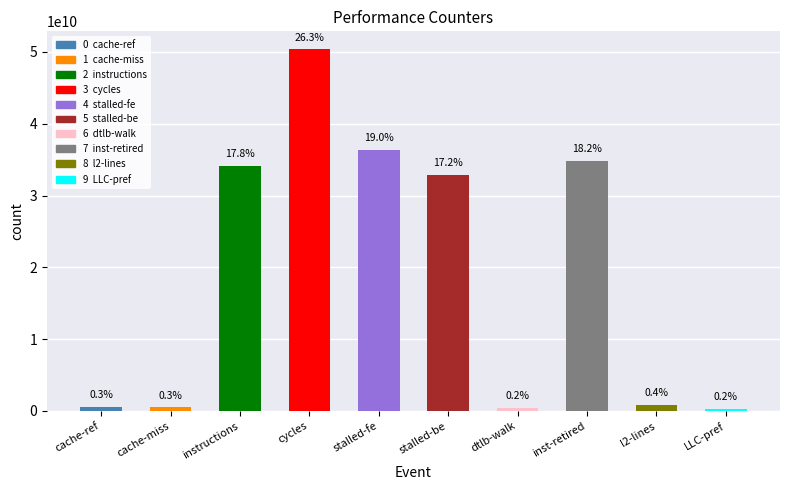

Does the chart contain any negative values?

No